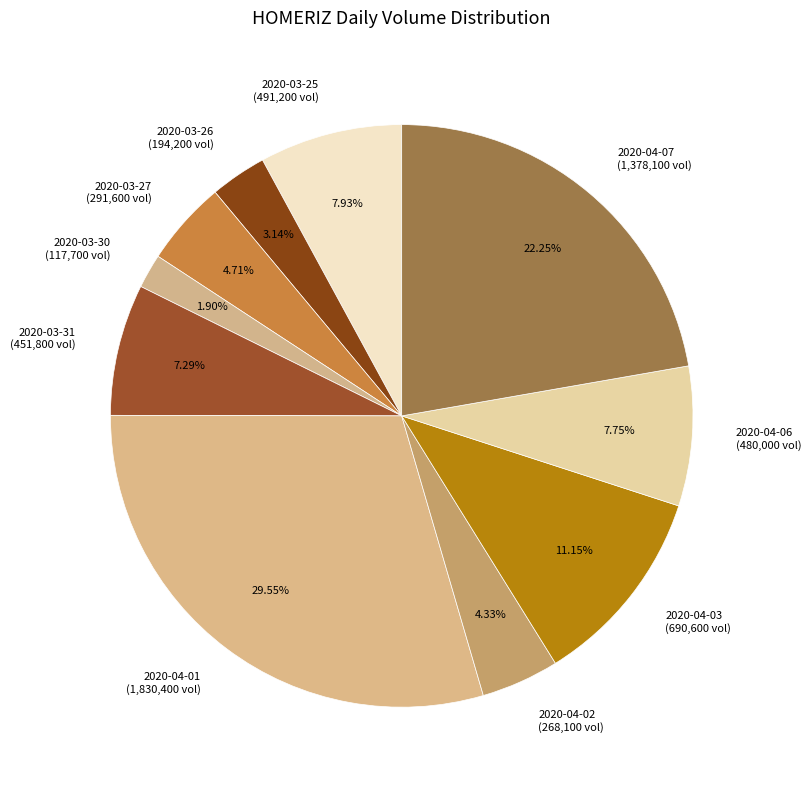

To the nearest percent, what is the average slice percentage?

10%